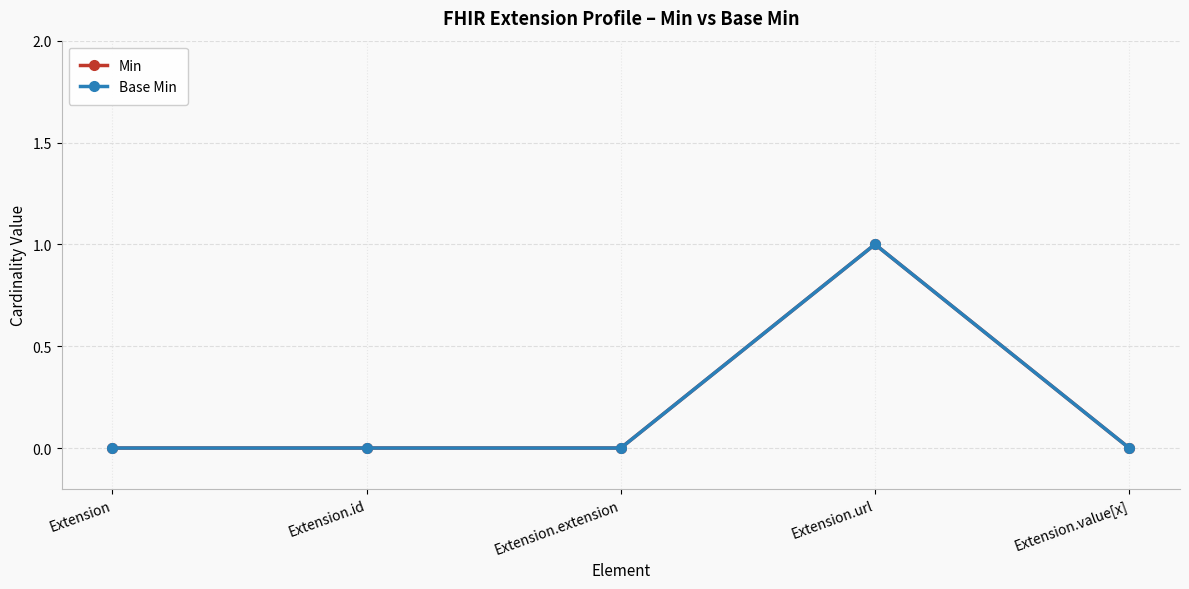

At which category is the sum across all series the highest?

Extension.url